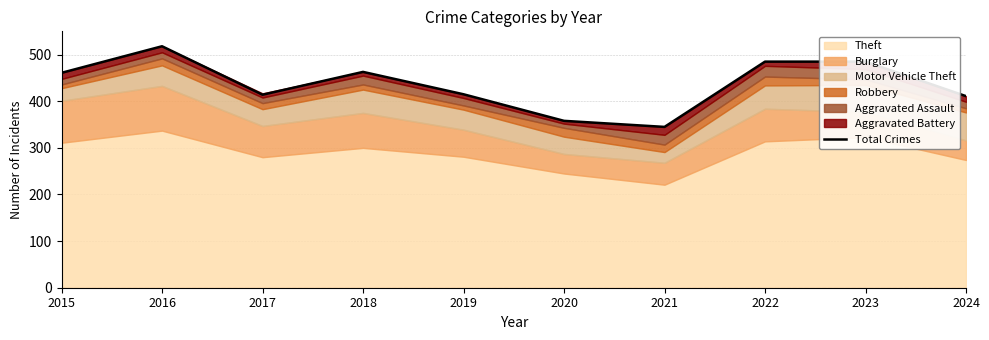

Reading left to right, what are all the values shown in this chart?

461	518	414	463	415	358	345	485	485	411